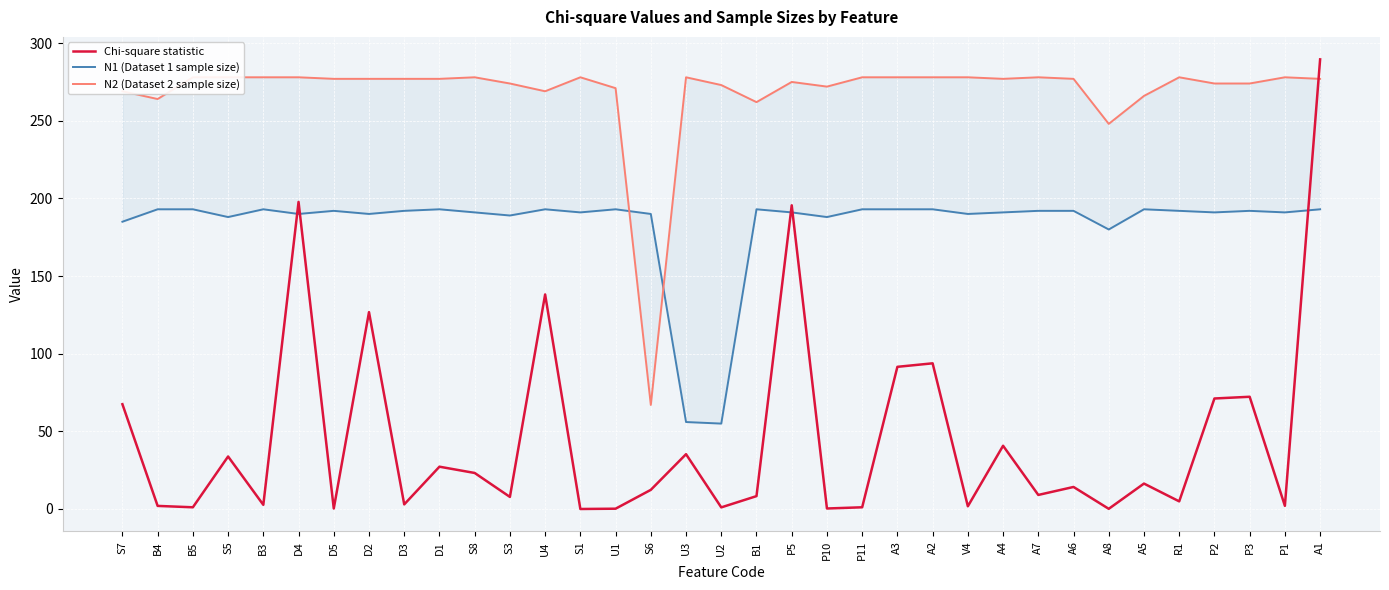

Which series has the largest range (max minus min)?

Chi-square statistic